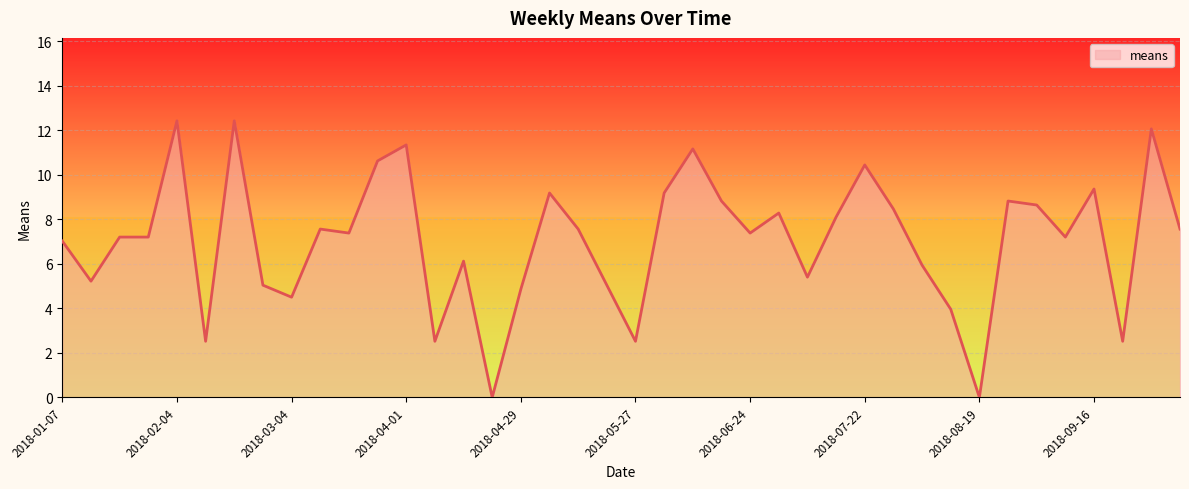

What is the difference between the maximum and minimum values?

12.4